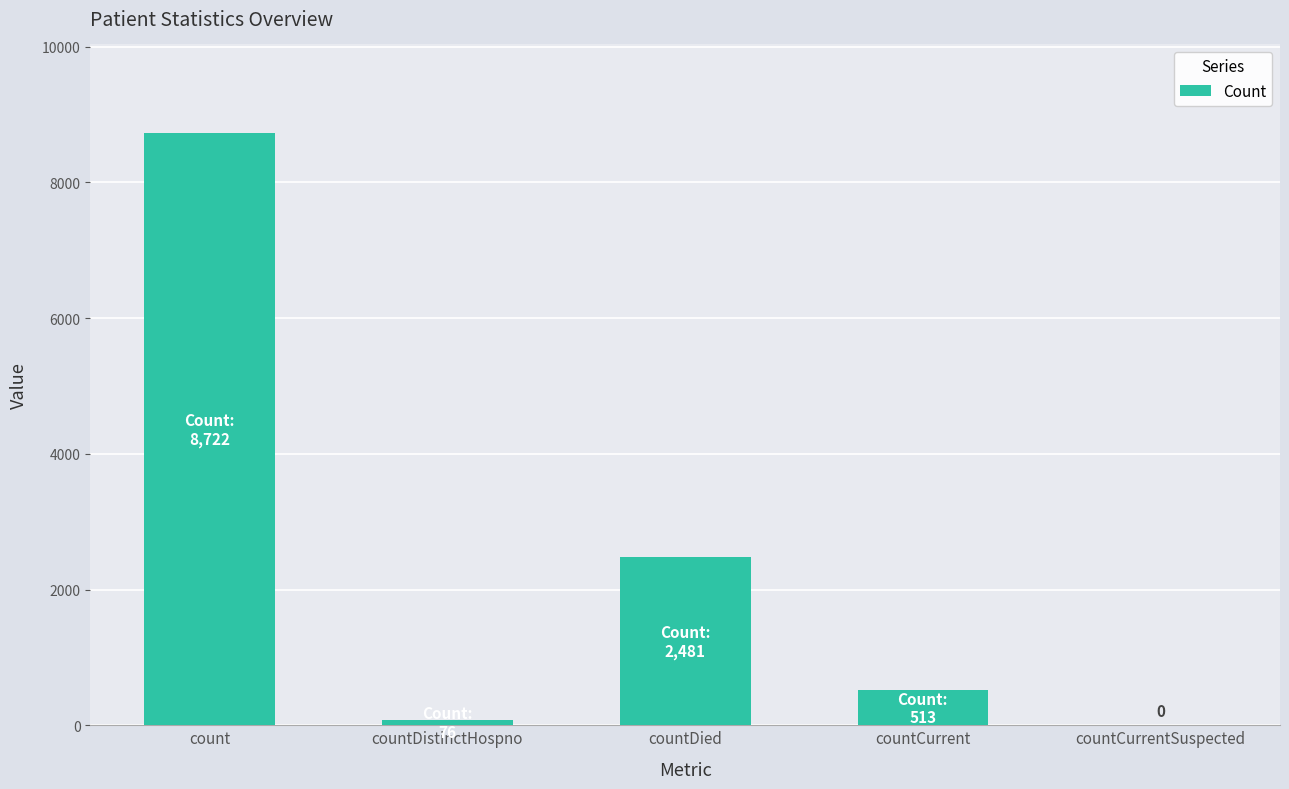

Reading left to right, transcribe all the data shown in this chart.

8722	76	2481	513	0